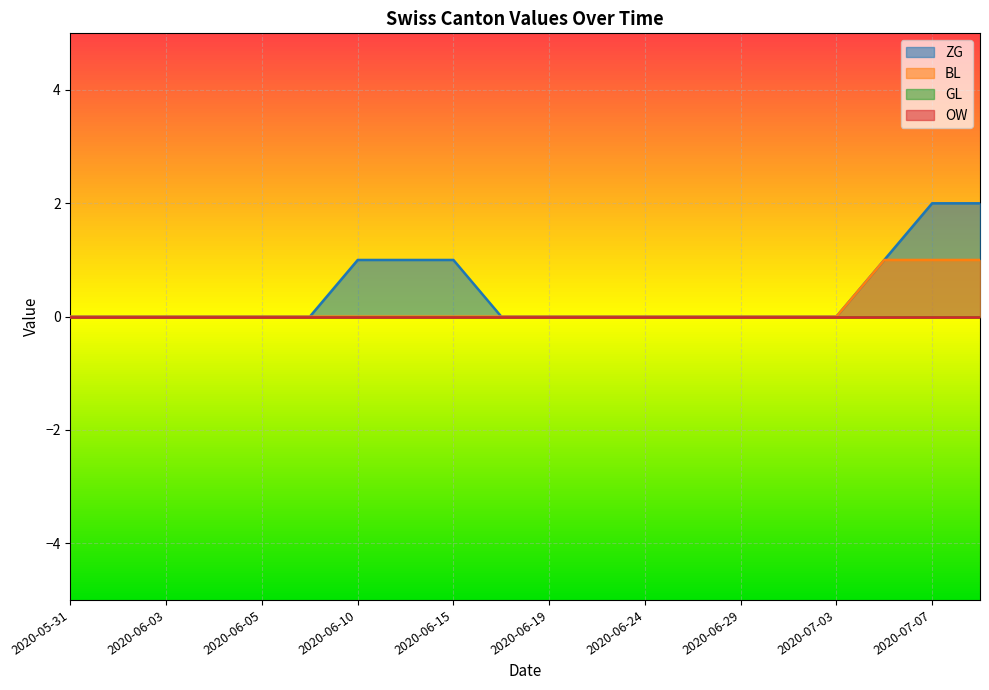

True or false: ZG and BL cross at least once.

False